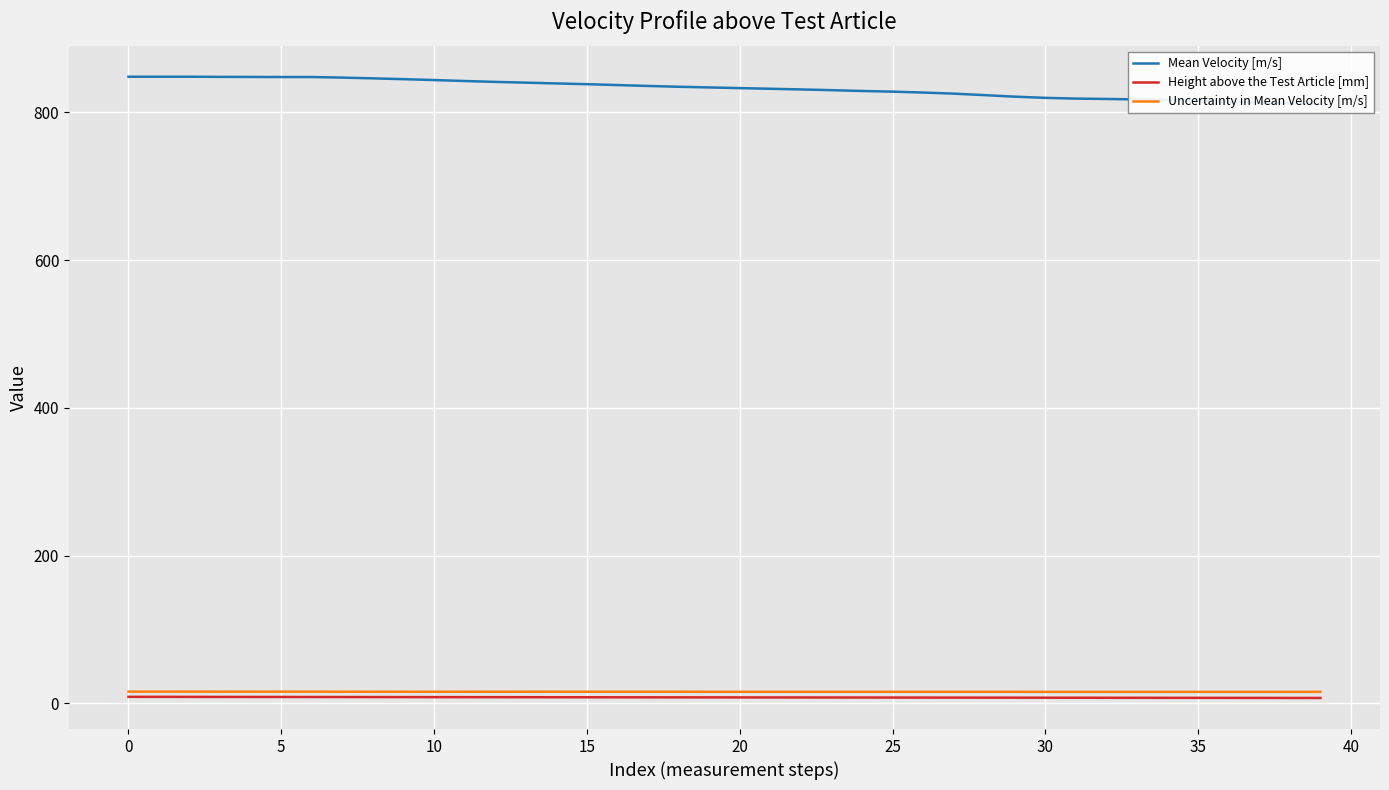

Is it true that Height above the Test Article [mm] equals 7.9 at 21?

True